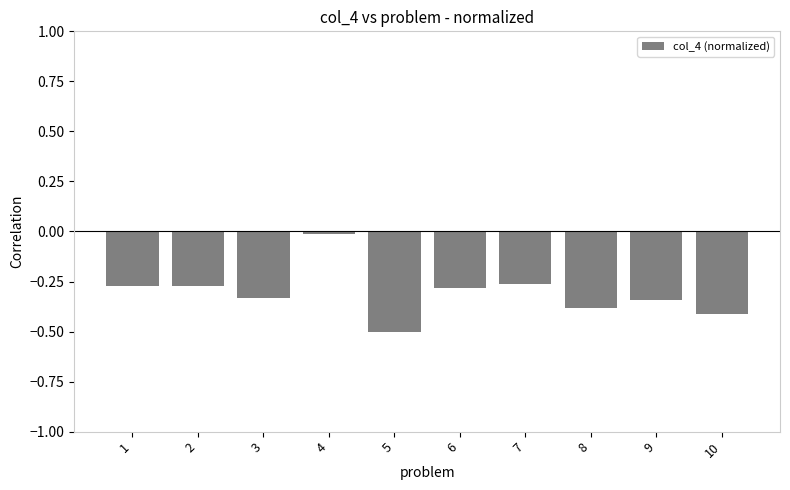

What is the sum of all values?

-3.1